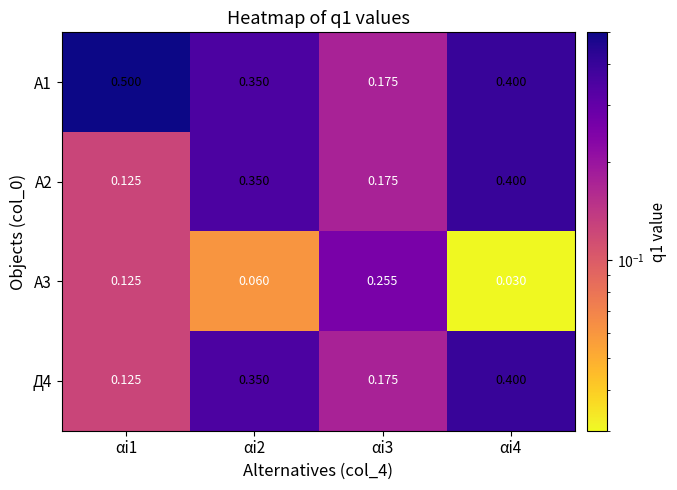

Which series has the largest range (max minus min)?

A1